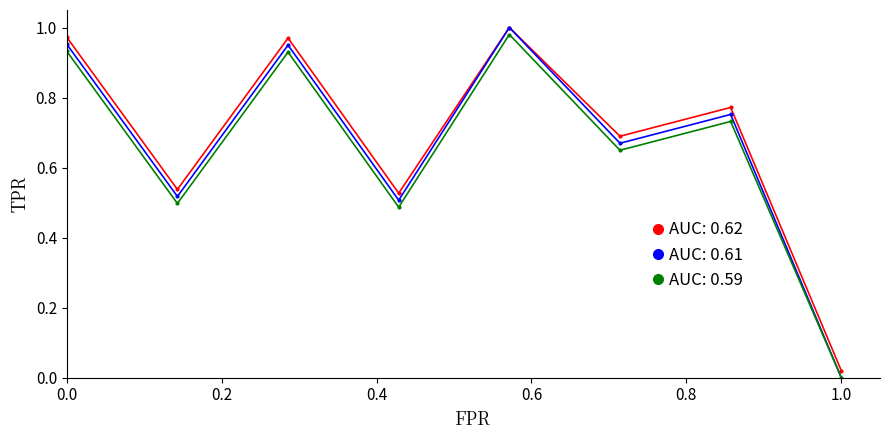

Count the number of data series in this chart.

3